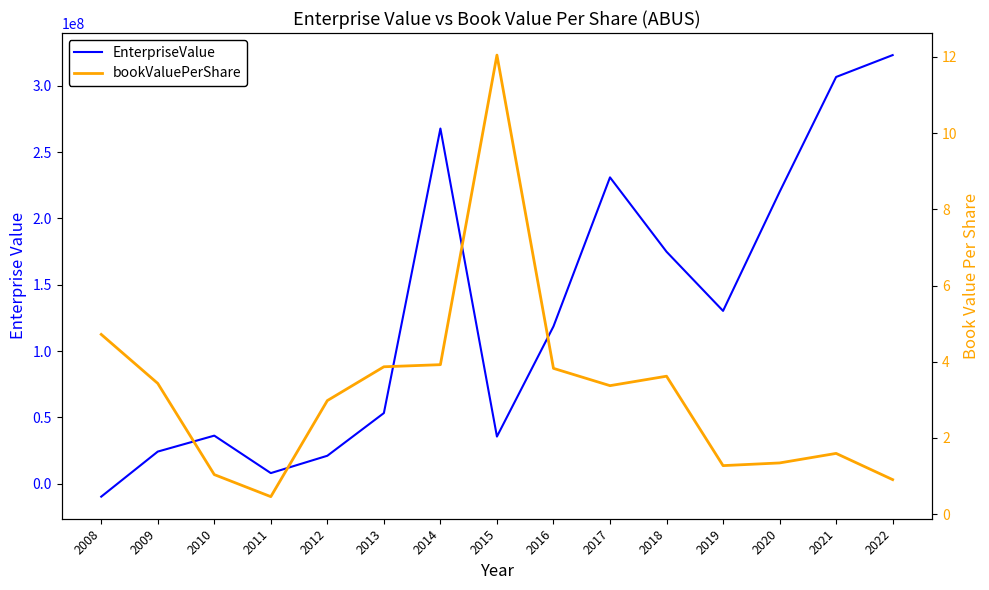

How many negative values does the EnterpriseValue series have?

1